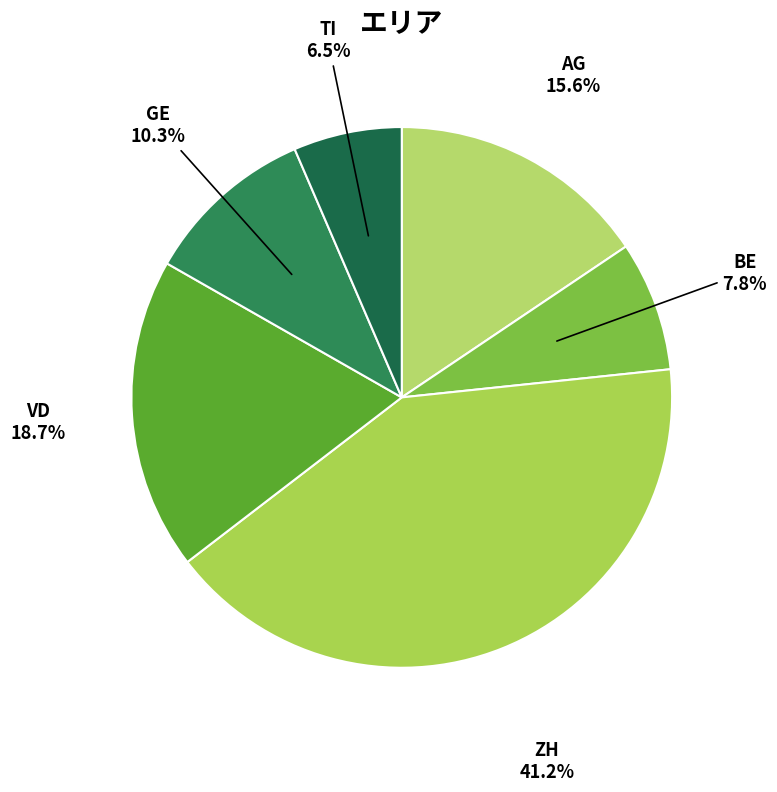

Rank the categories by value from lowest to highest.

TI, BE, GE, AG, VD, ZH